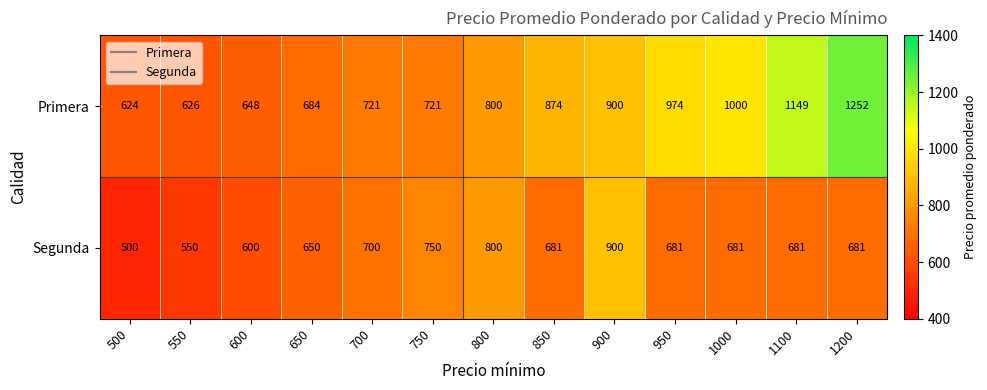

What is the greatest value displayed?

1252